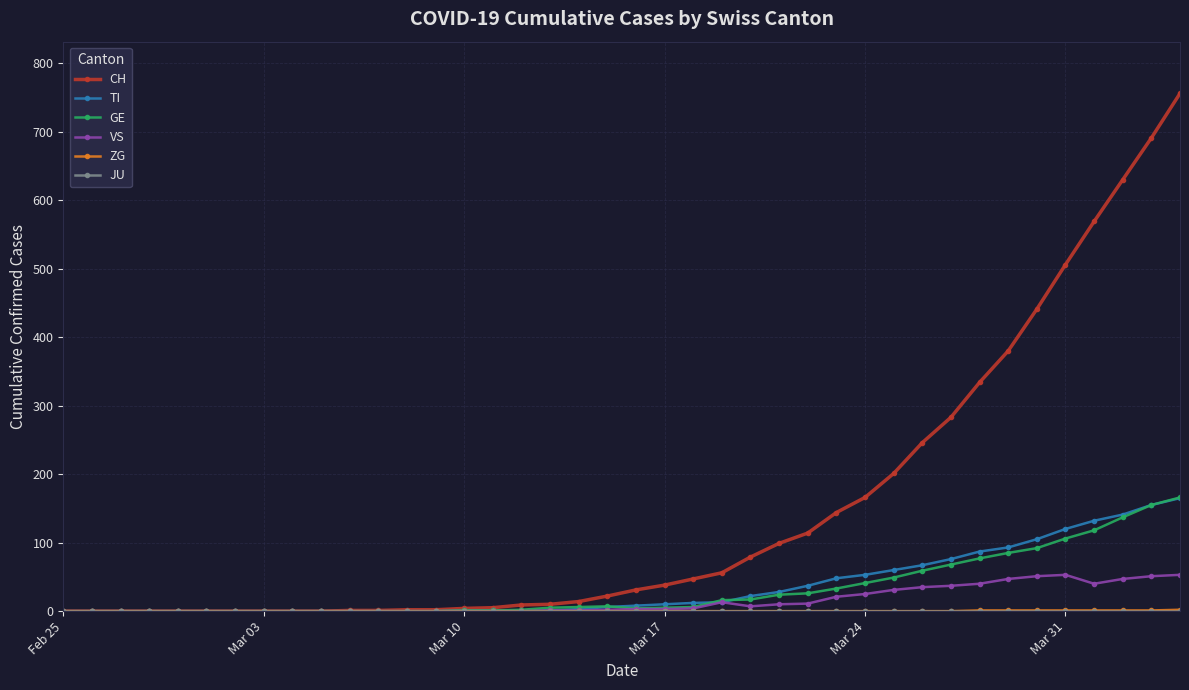

Which series has the largest total across all categories?

CH